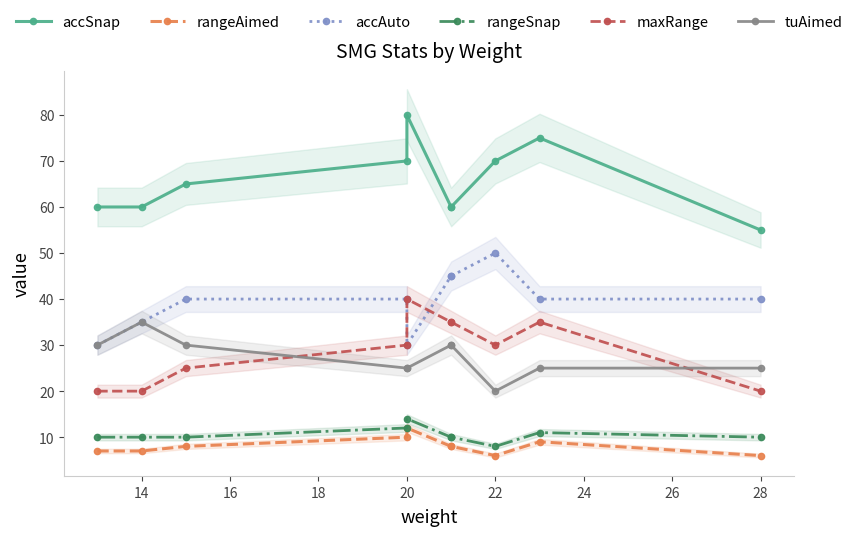

What are all the series names shown in the legend?

accSnap, rangeAimed, accAuto, rangeSnap, maxRange, tuAimed